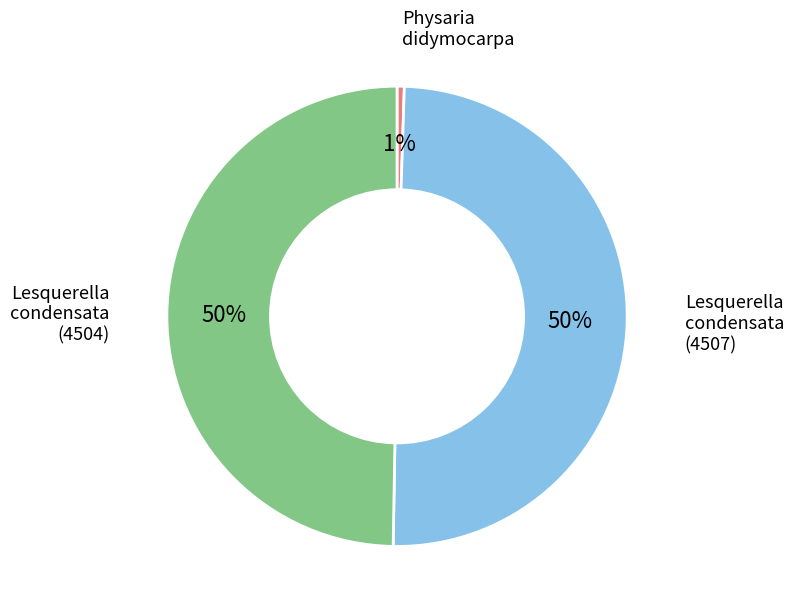

To the nearest percent, what is the difference between the largest and smallest slice percentages?

49%